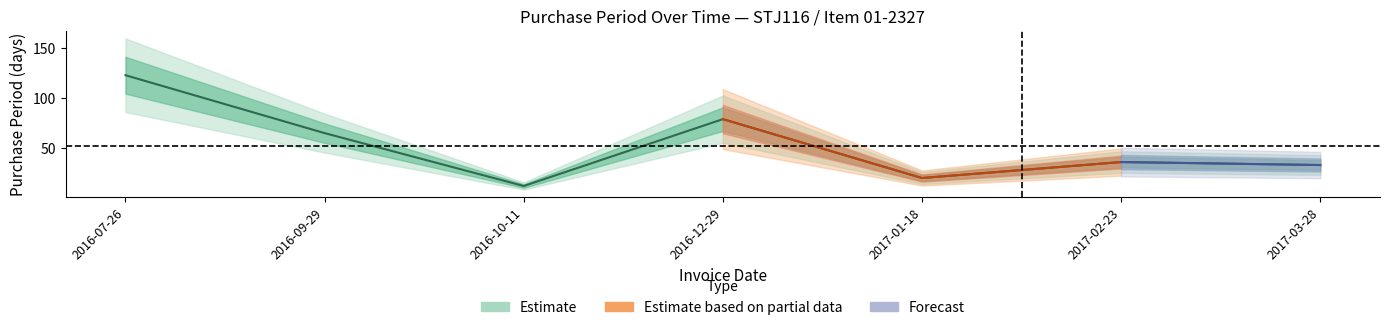

How many values exceed 36?

3